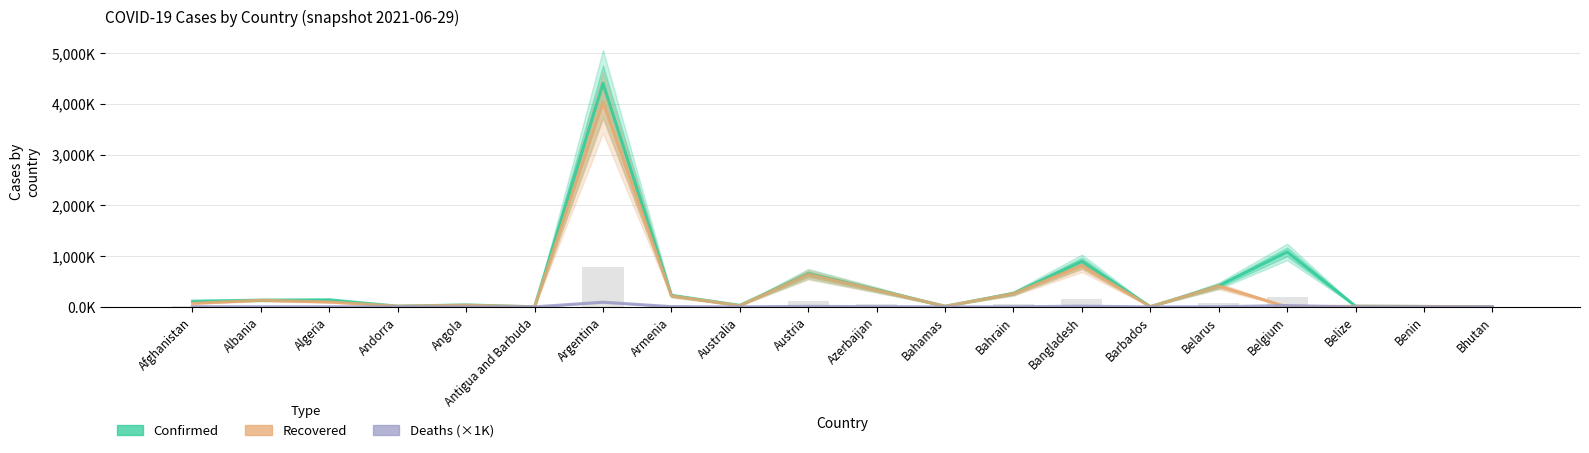

What are all the series names shown in the legend?

Confirmed, Recovered, Deaths